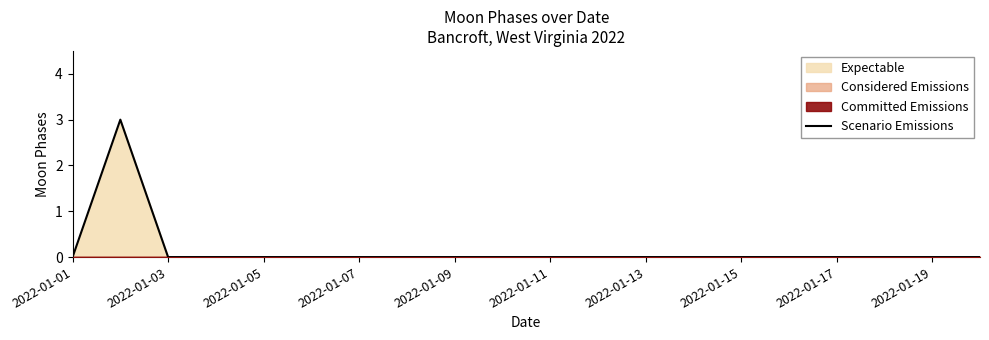

How many points are higher than both their immediate neighbors (excluding endpoints)?

1